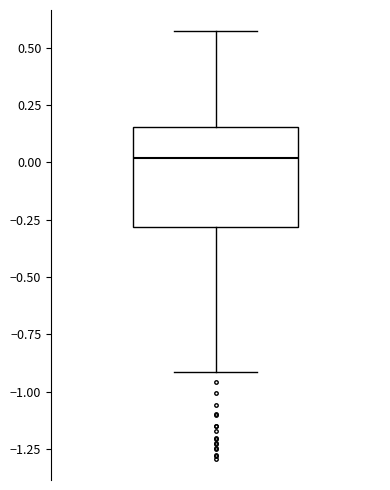

Transcribe this box plot: give where the median line is, the range the box spans, and where the two whiskers end, as read against the y-axis. The values are not printed on the chart, so give them approximately, as read against the axis.

median 0.00, box -0.30 to 0.15, whiskers -0.90 to 0.55